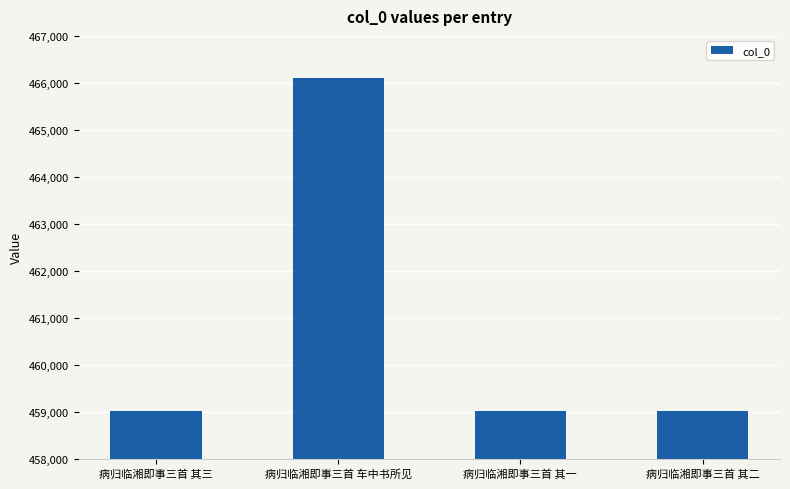

How many values are below 459019?

2